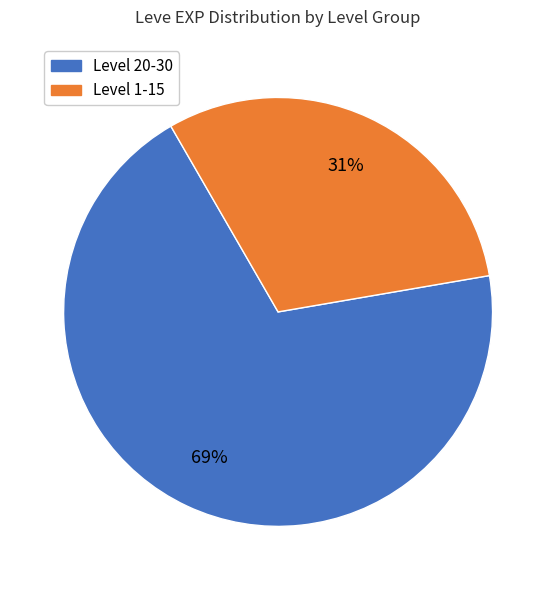

Is there a majority slice in this chart?

Yes